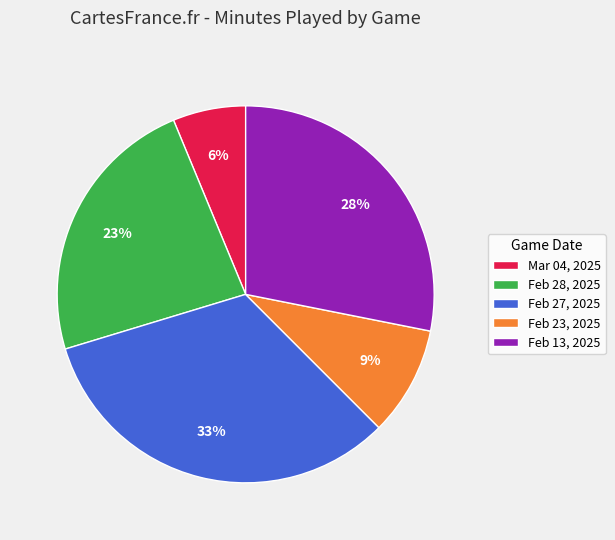

Is there a majority slice in this chart?

No